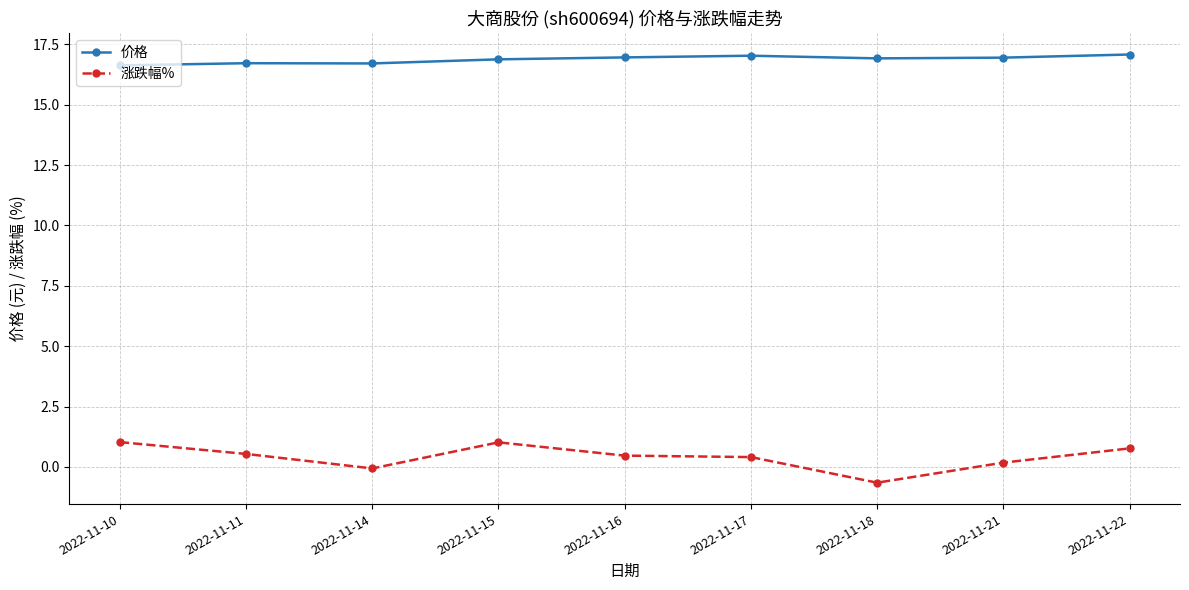

At how many categories does at least one series exceed 6?

9